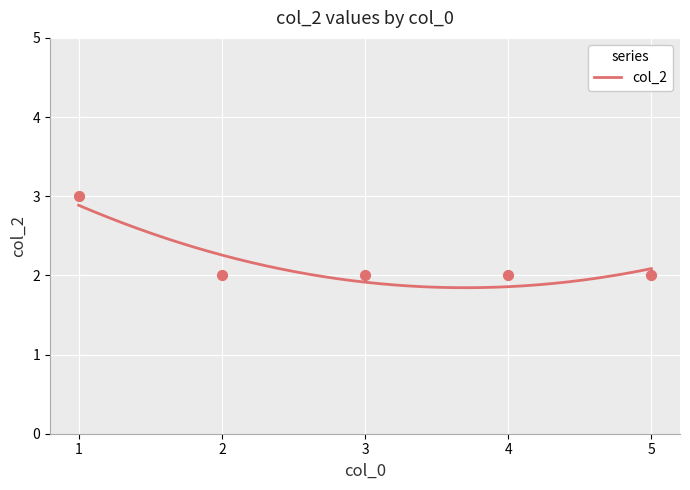

Approximately how many times larger is the value at 4 compared to 2?

1.0